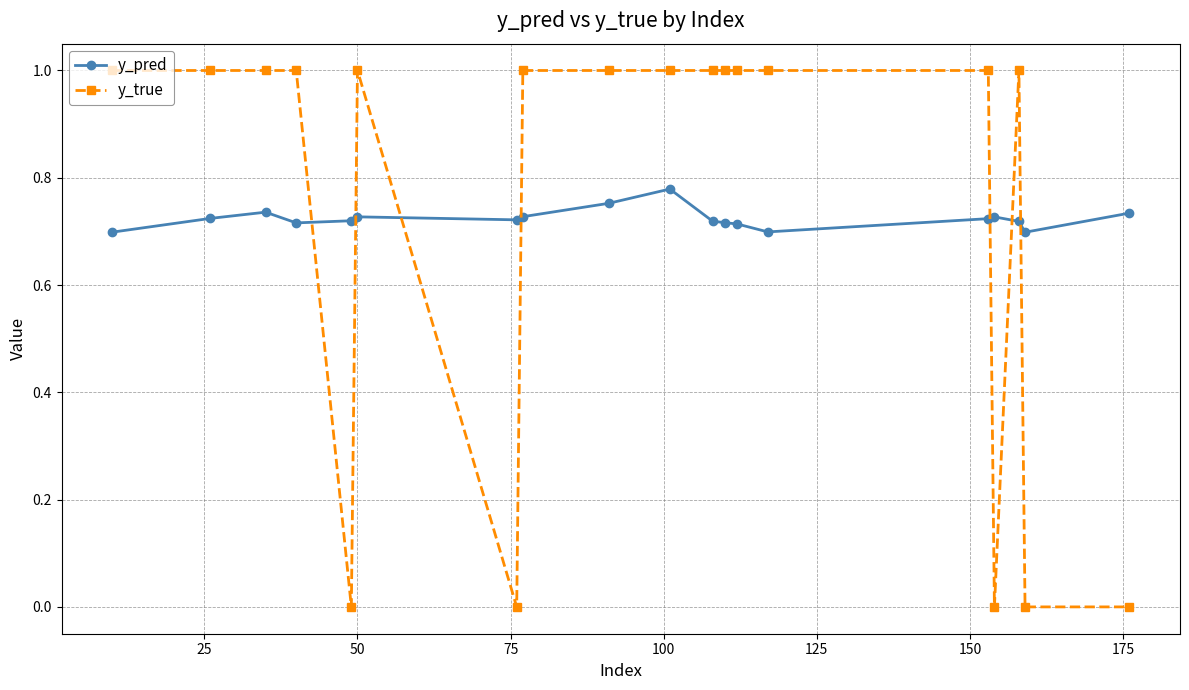

How many intersections are there between y_pred and y_true?

7